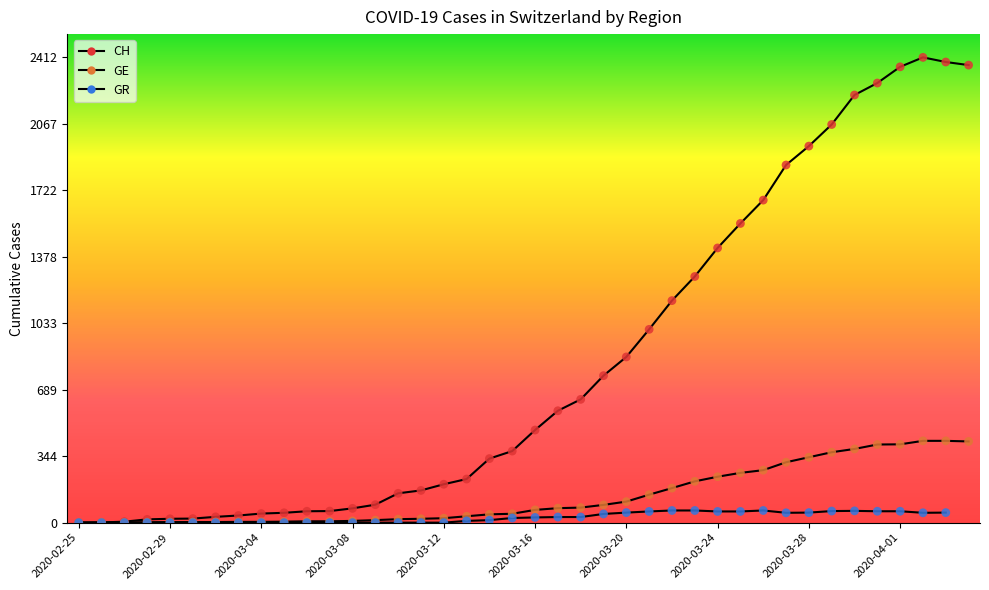

At which category is the sum across all series the highest?

2020-04-02